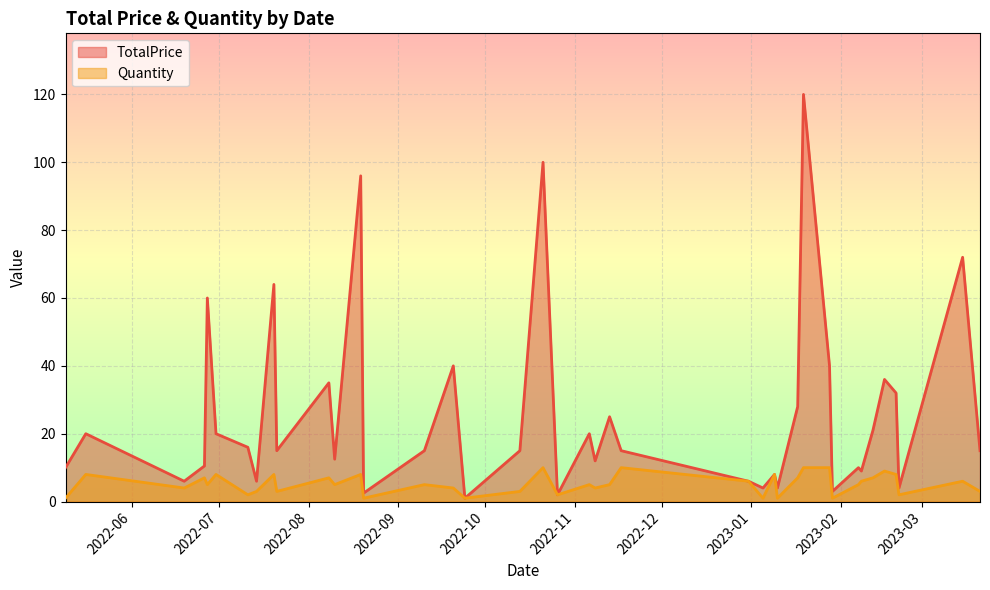

The TotalPrice series shows 12.5 at 8/10/2022. True or false?

True